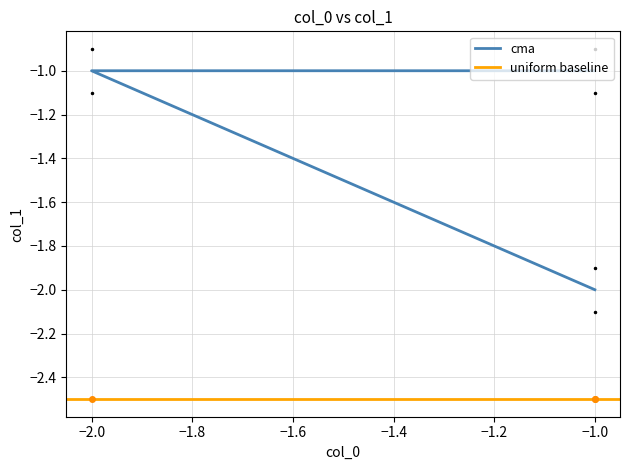

True or false: the data shows -0.9 at -1.

True